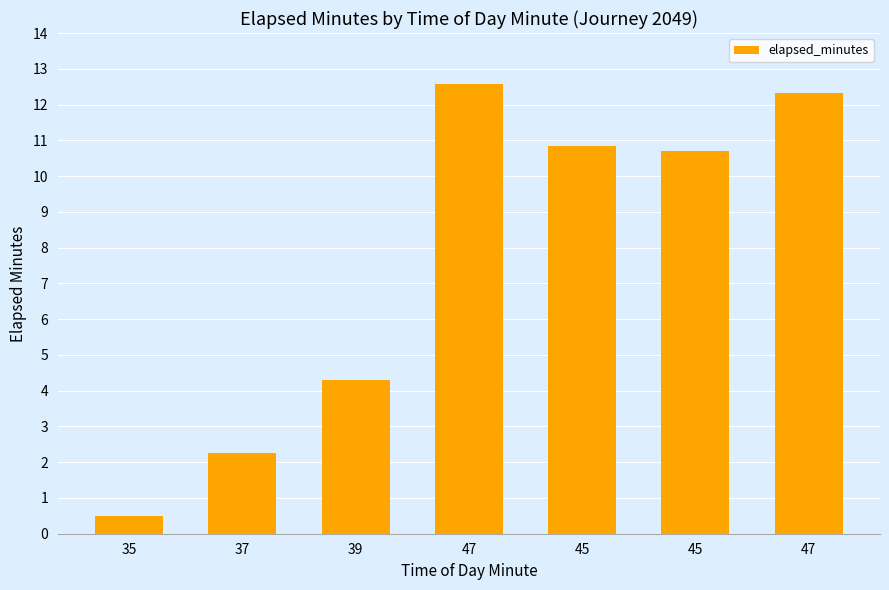

What is the minimum value shown in the chart?

0.5